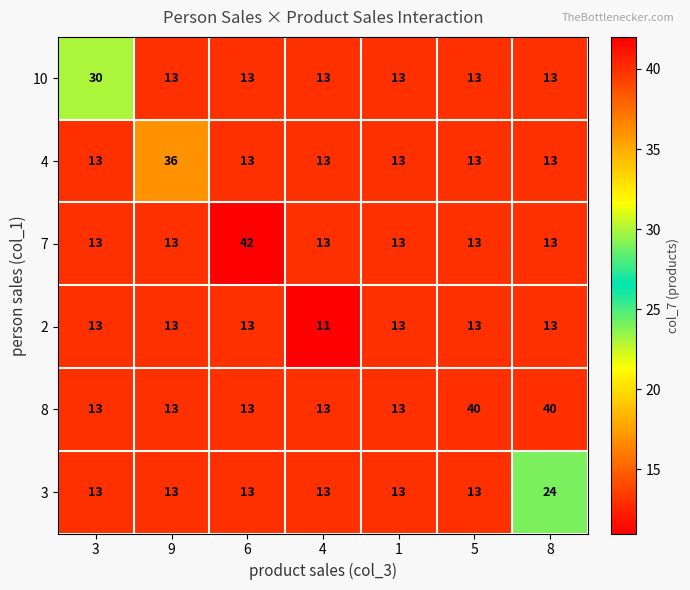

Rank the series by their maximum value, from highest to lowest.

7, 8, 4, 10, 3, 2